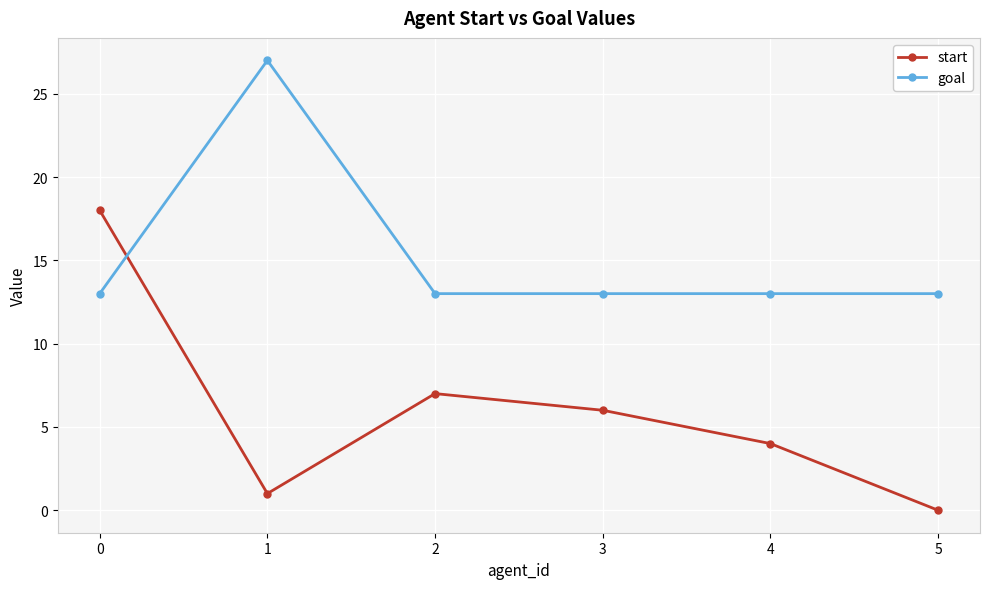

How many lines are shown in the chart?

2